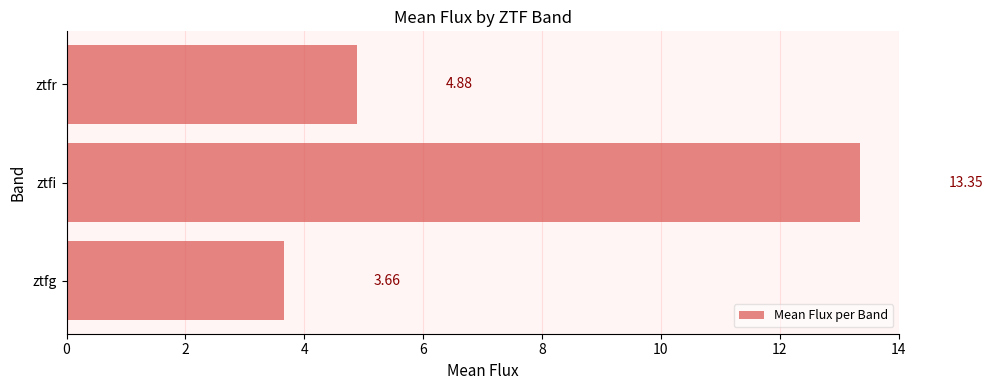

Which label corresponds to the largest value in the chart?

ztfi